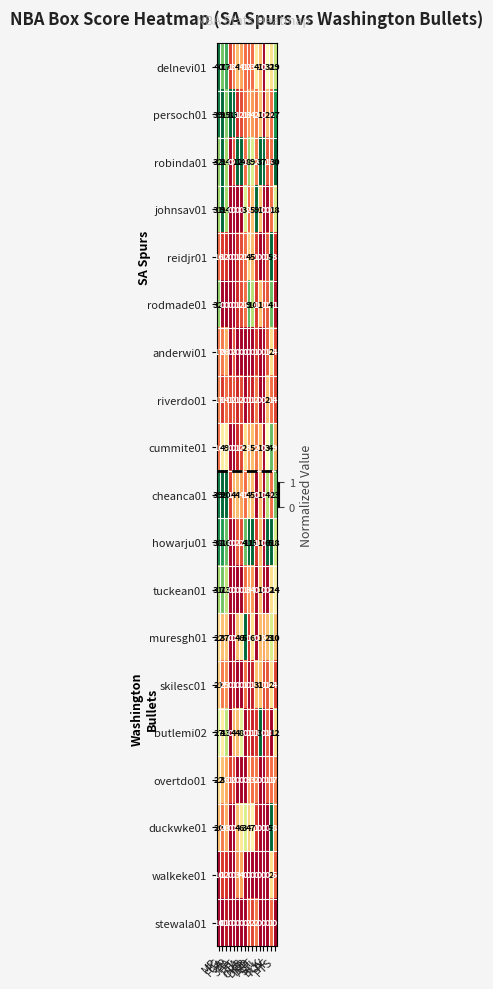

Which series has the widest spread of values?

delnevi01